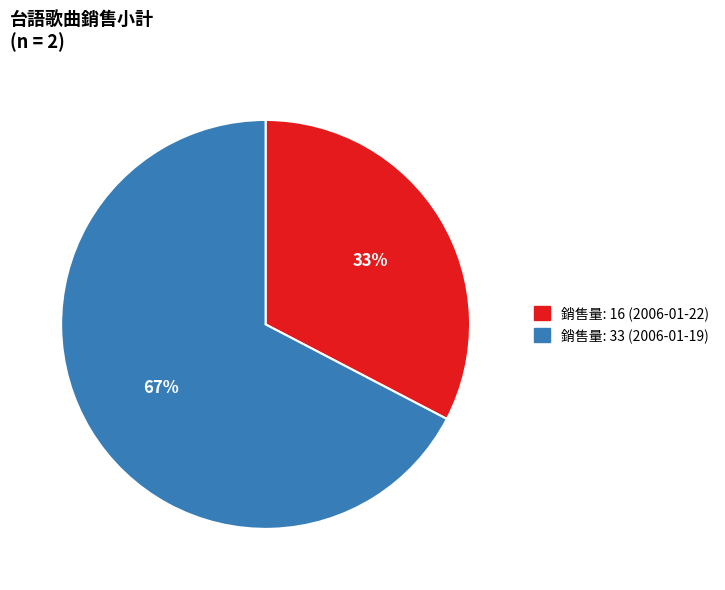

To the nearest percent, what is the combined percentage of 銷售量: 33 (2006-01-19) and 銷售量: 16 (2006-01-22)?

100%